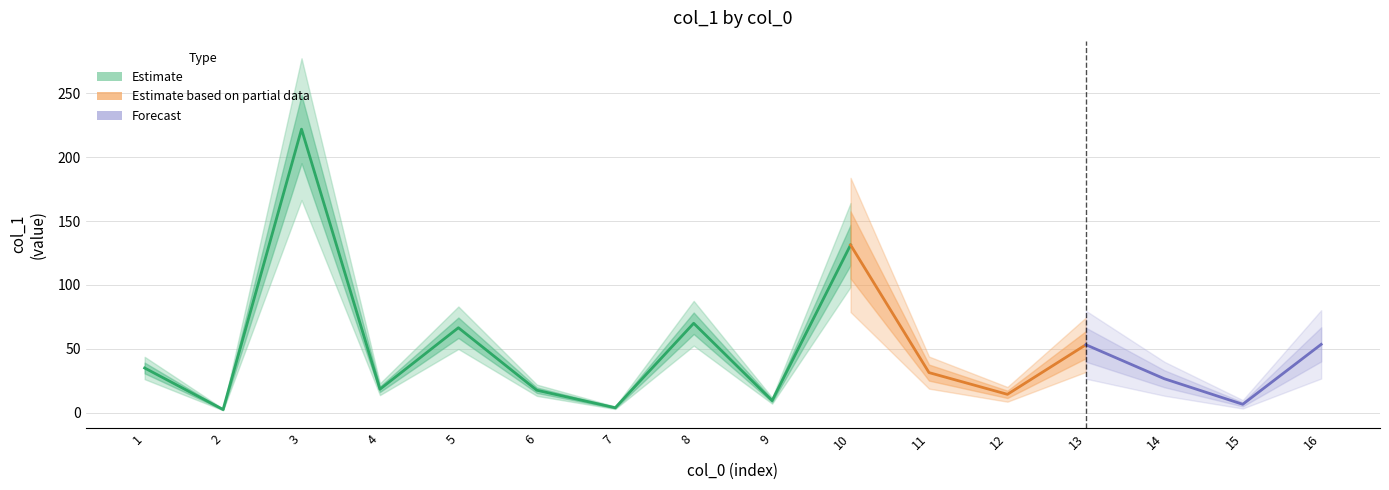

Count the number of categories in the chart.

16